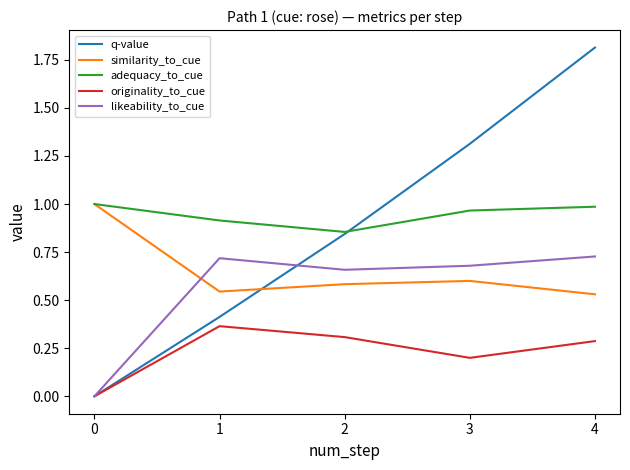

True or false: q-value and similarity_to_cue cross at least once.

True